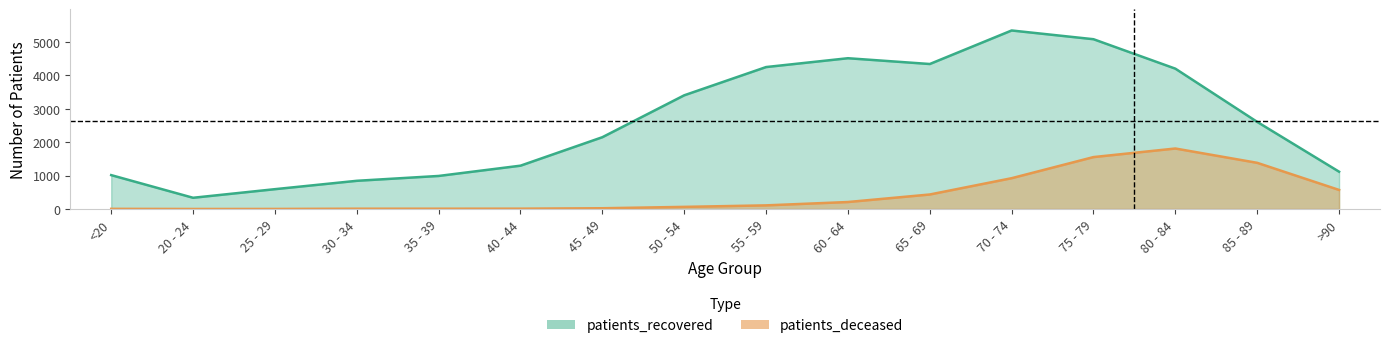

Which series changed the most between 30 - 34 and 70 - 74?

patients_recovered